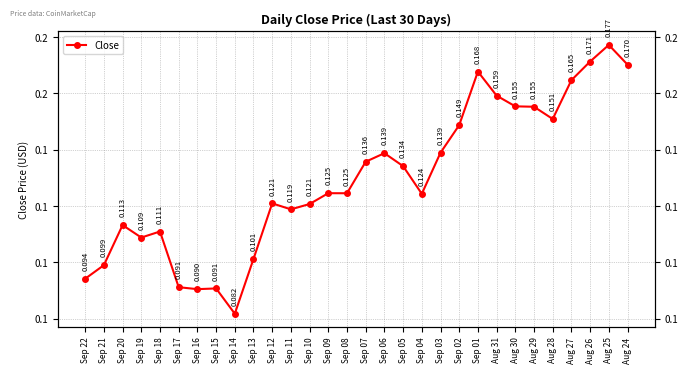

Does the chart have visible grid lines?

Yes